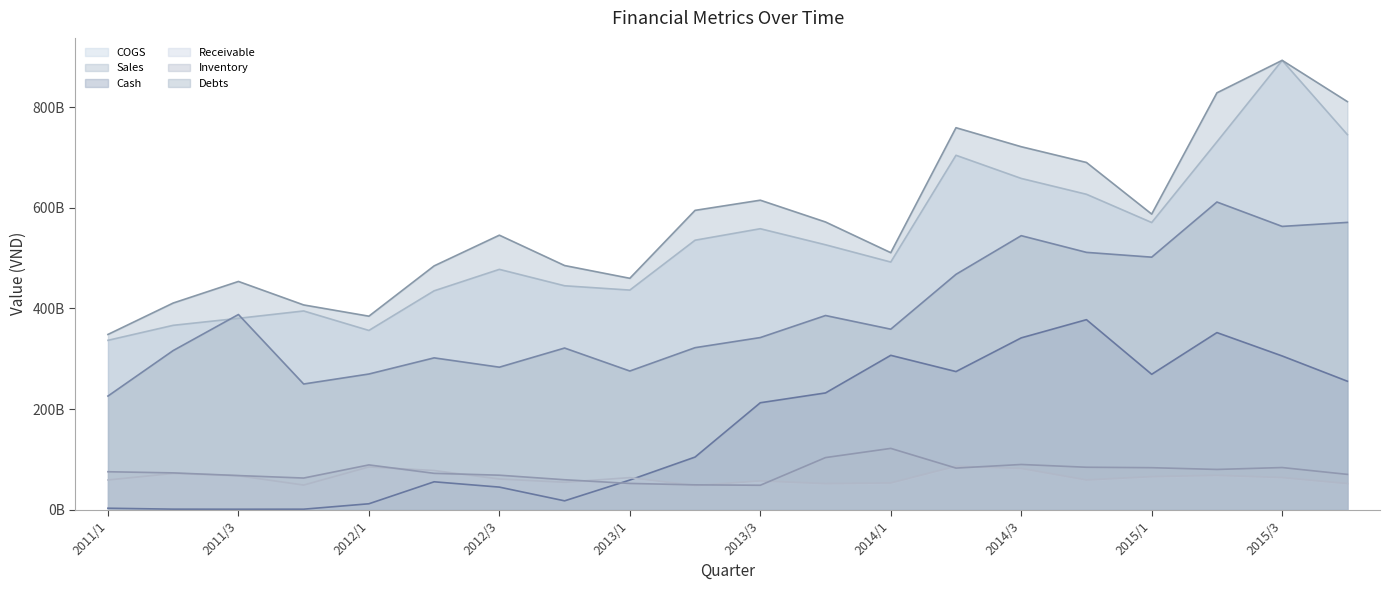

How many distinct data groups are displayed?

6